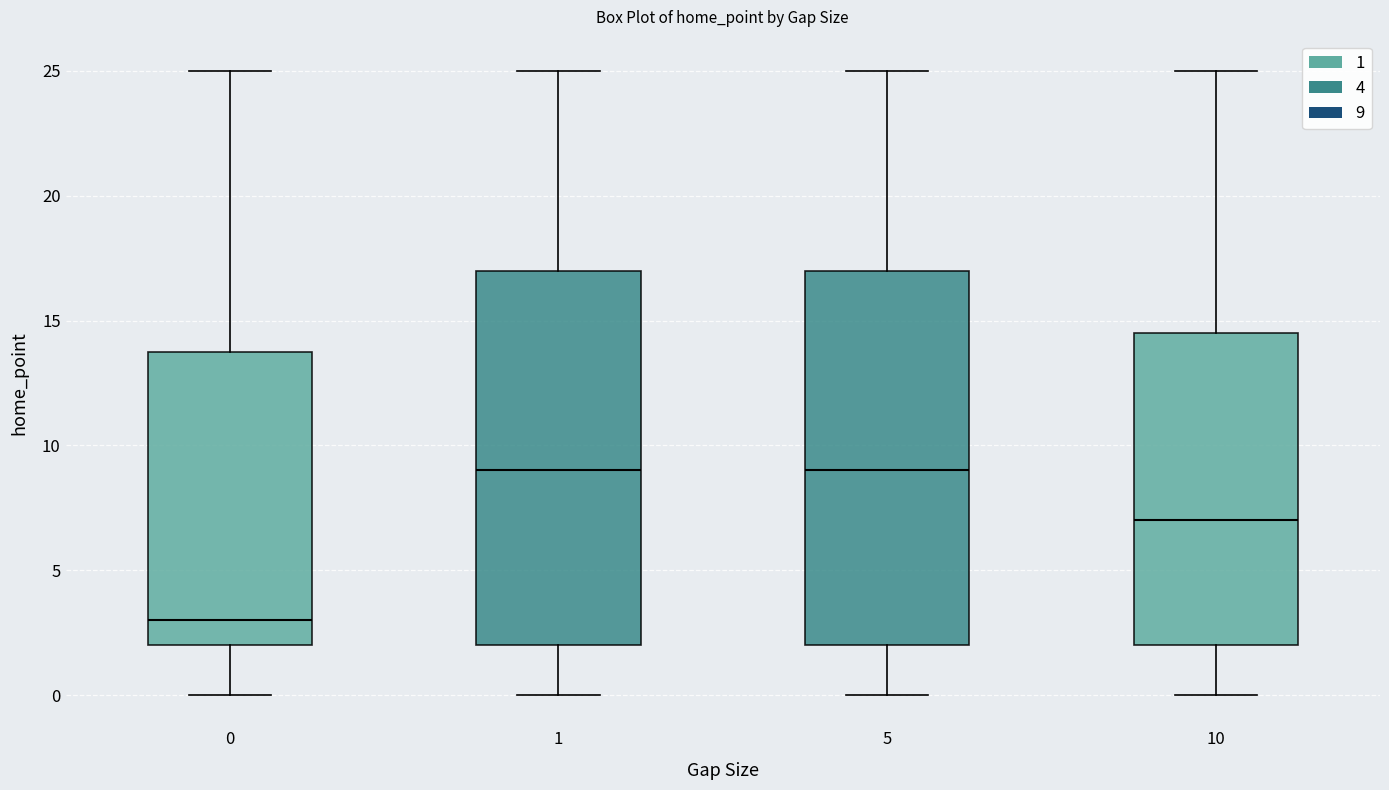

Where is the lower edge of the box at x = 5 on the y-axis? The values are not printed on the chart, so give them approximately, as read against the axis.

2.0